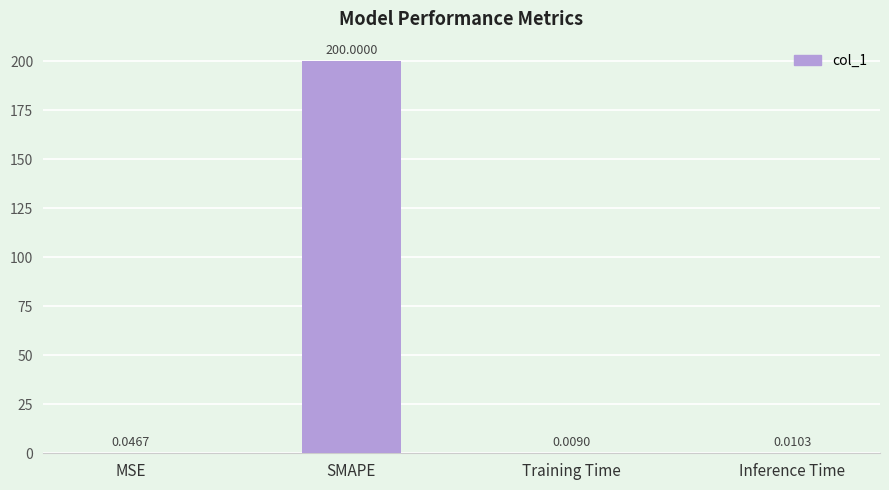

What is the change in value from SMAPE to Training Time?

-200.0